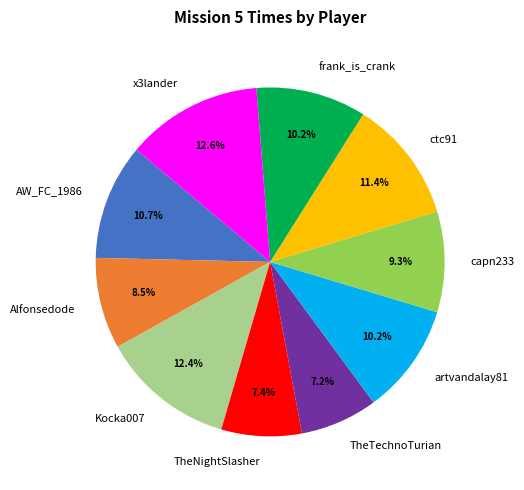

How many slices are in this pie chart?

10